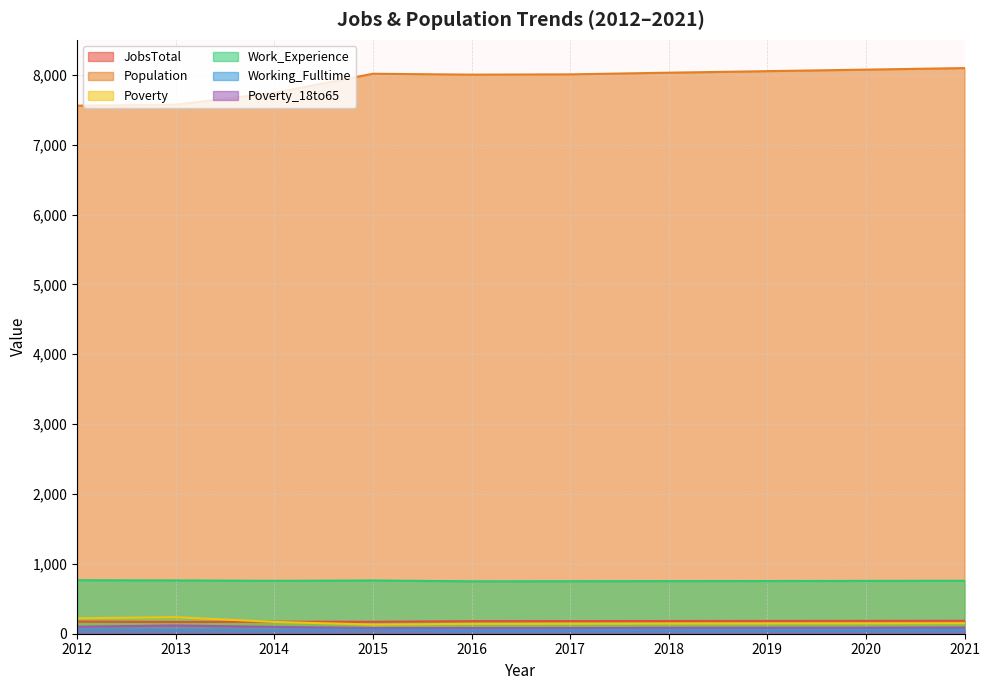

Is the value of Poverty_18to65 at 2016 greater than the value of Working_Fulltime at 2012?

Yes